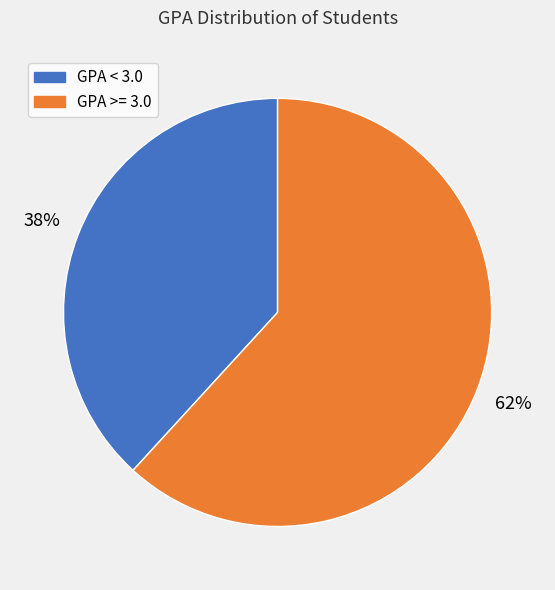

To the nearest percent, what is the difference between the largest and smallest slice percentages?

24%